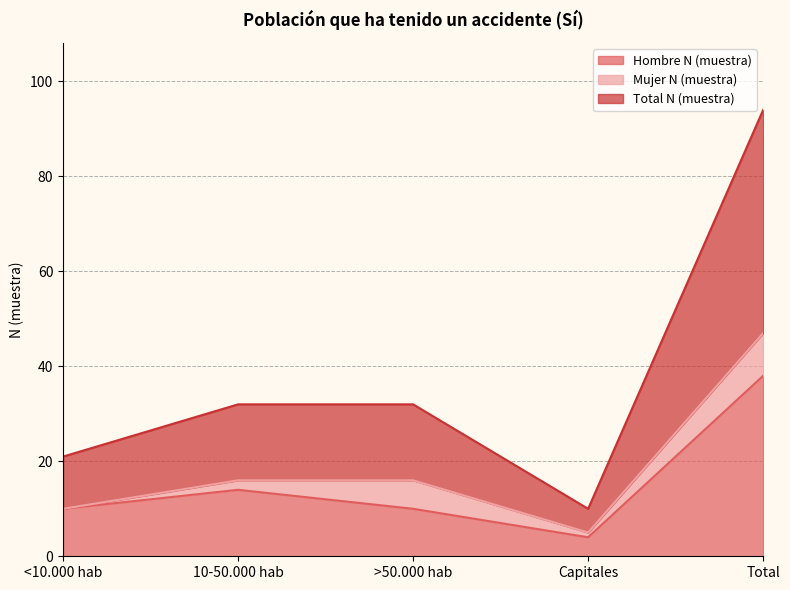

Is the value of Total N (muestra) at Total greater than the value of Hombre N (muestra) at <10.000 hab?

Yes